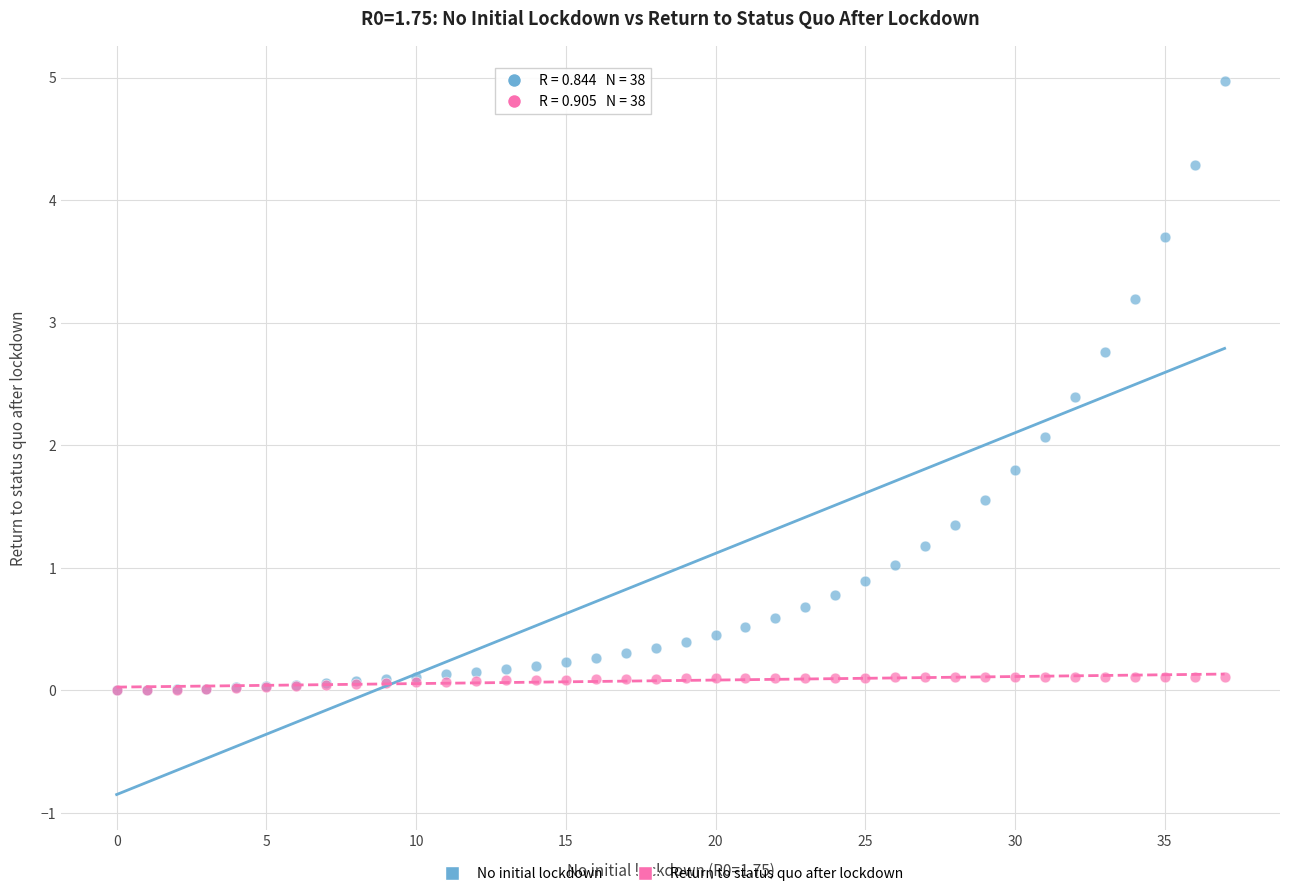

Which series reaches the maximum Y coordinate?

No initial lockdown